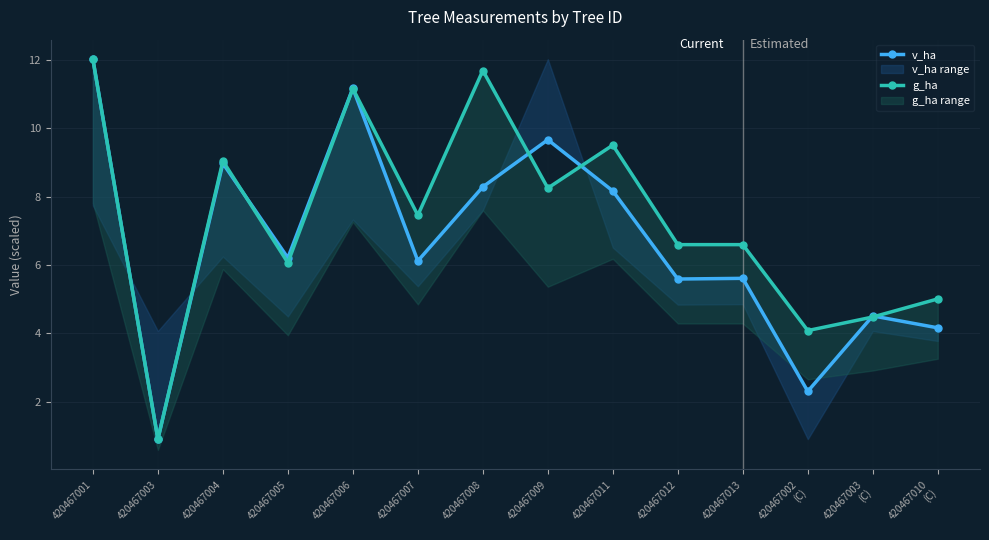

Between 420467013 and 420467006, which is larger?

420467006